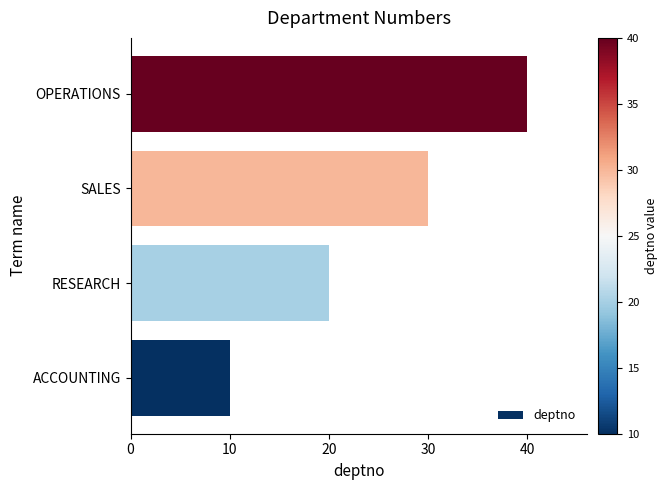

What is the change in value from ACCOUNTING to SALES?

+20